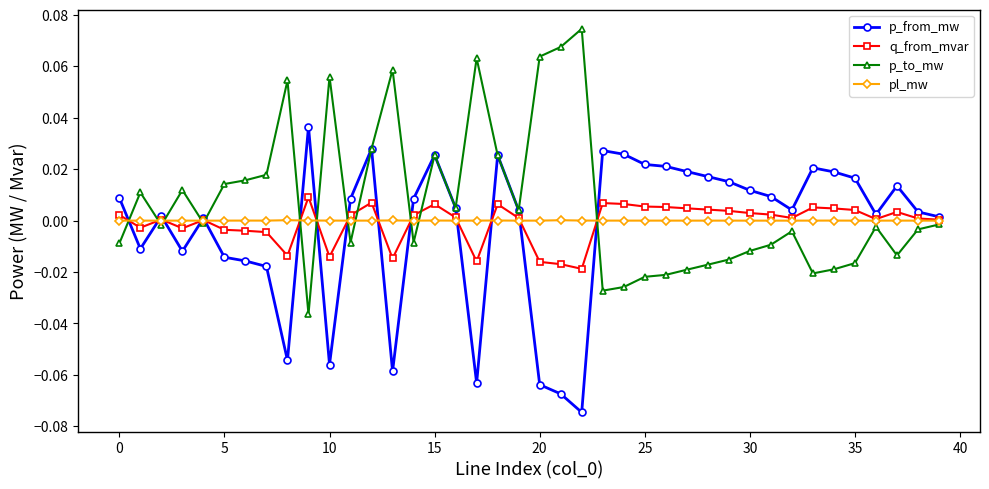

List the series in order of their peak value, highest first.

p_to_mw, p_from_mw, q_from_mvar, pl_mw